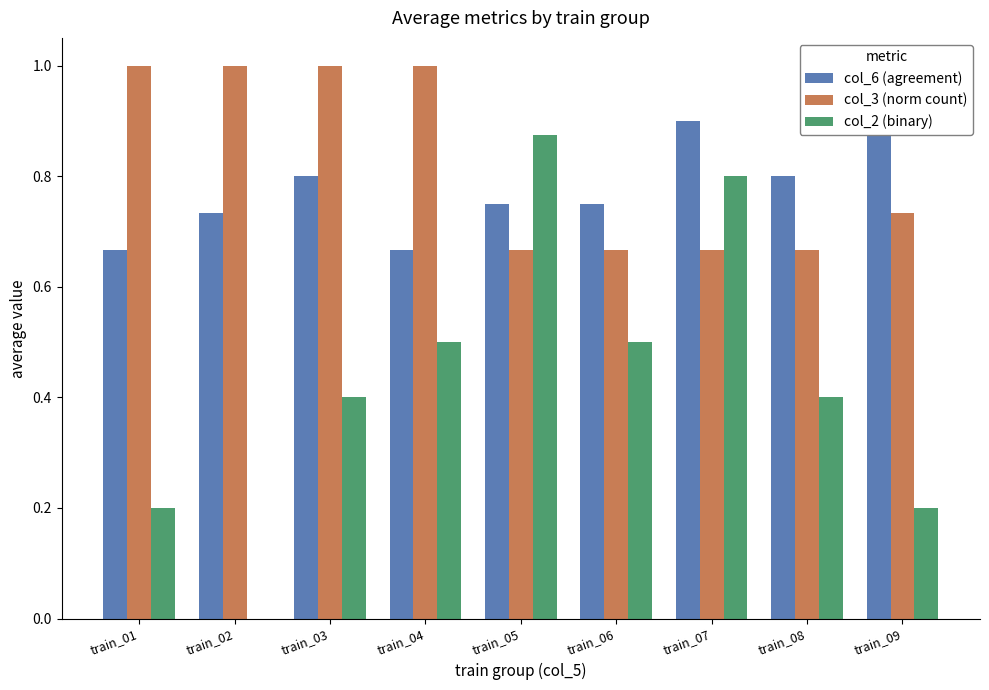

At which category does the chart reach its minimum across all series?

train_02